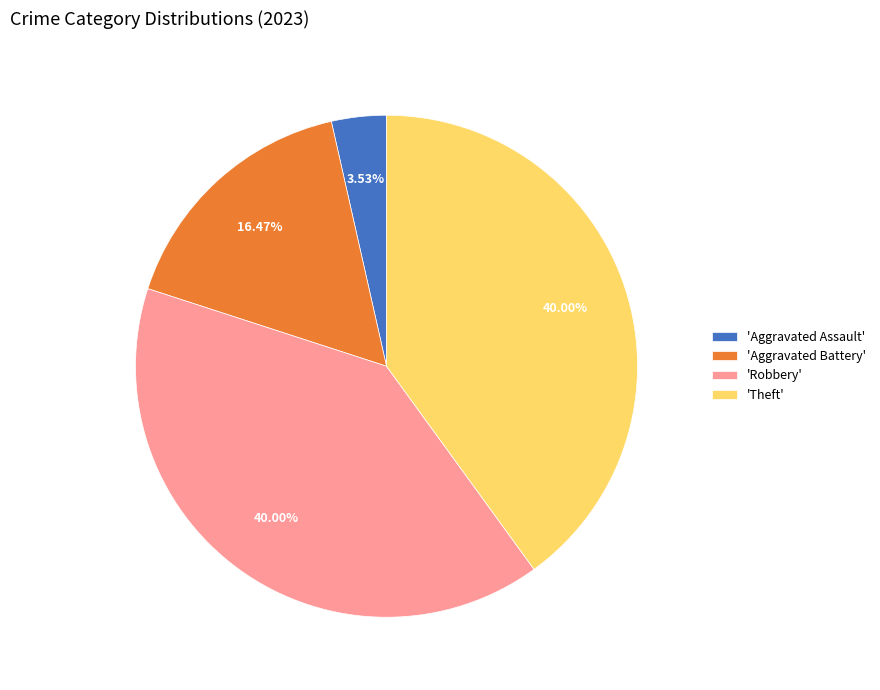

Which has a higher value, 'Aggravated Assault' or 'Theft'?

'Theft'